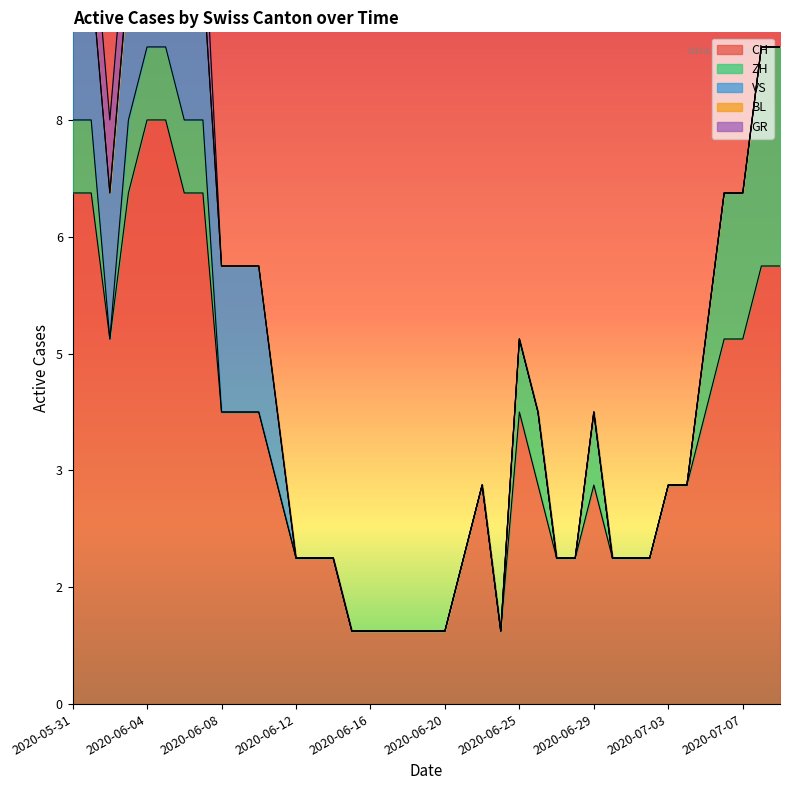

How many lines are shown in the chart?

5